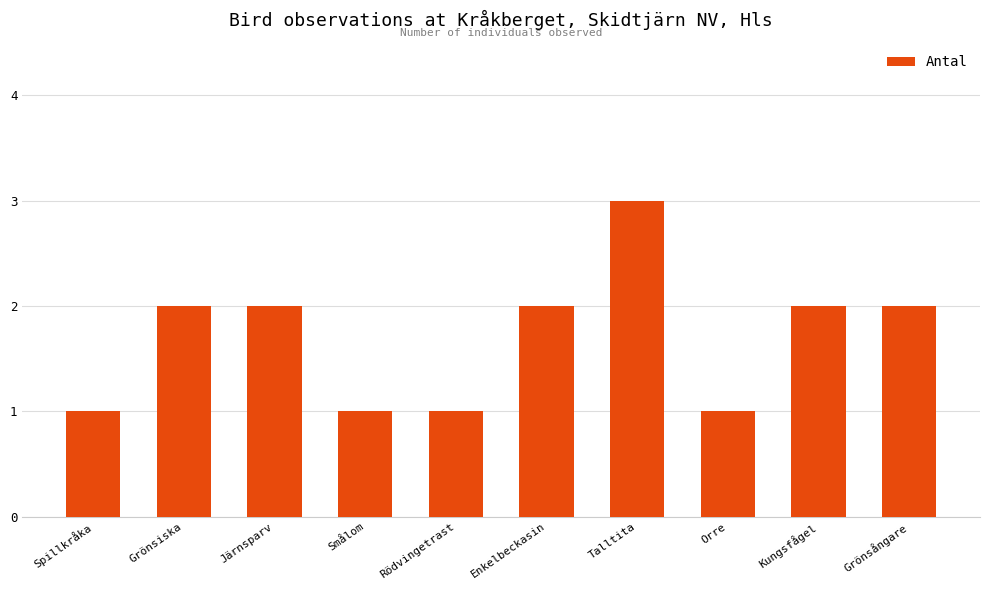

What is the value of the 1st bar from the left?

1